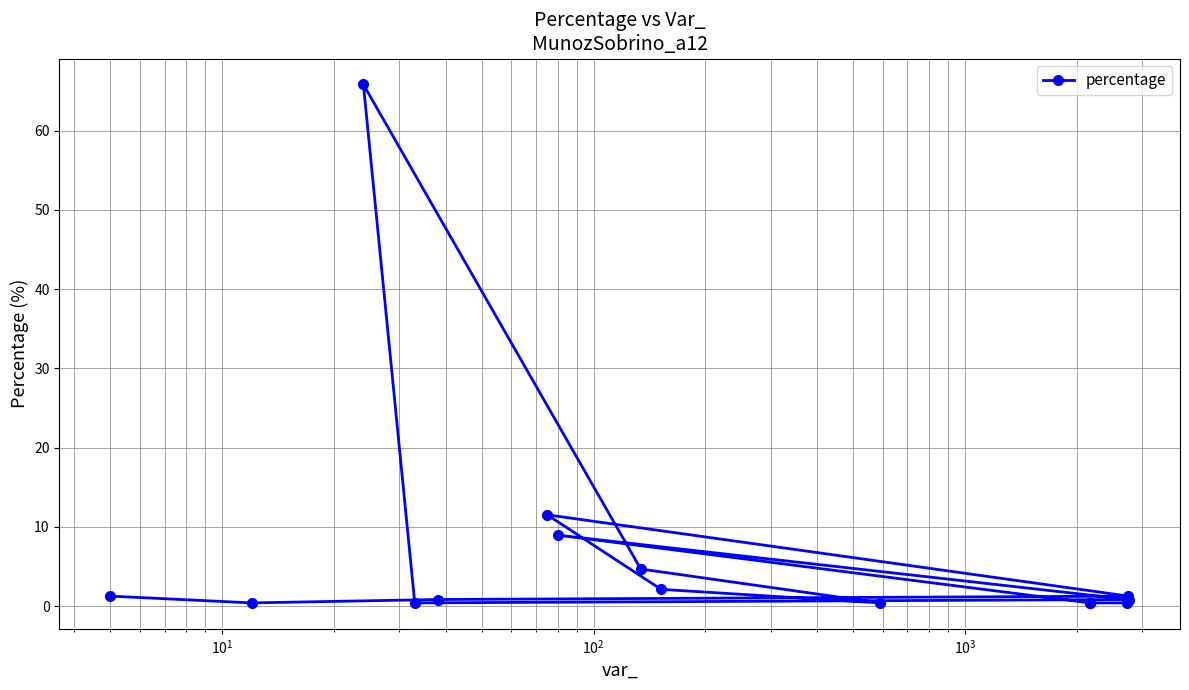

What is the maximum value shown in the chart?

65.8